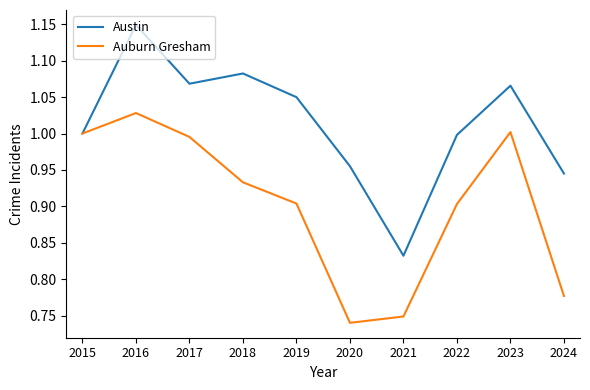

Rank the series by their average value, from lowest to highest.

Auburn Gresham, Austin